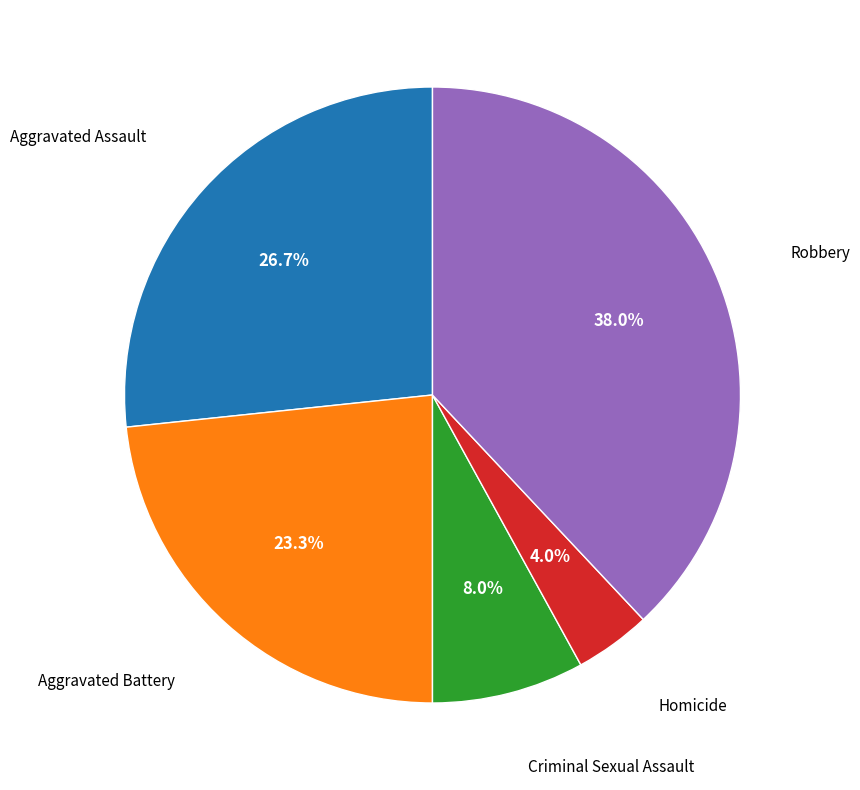

Does any single category account for the majority?

No